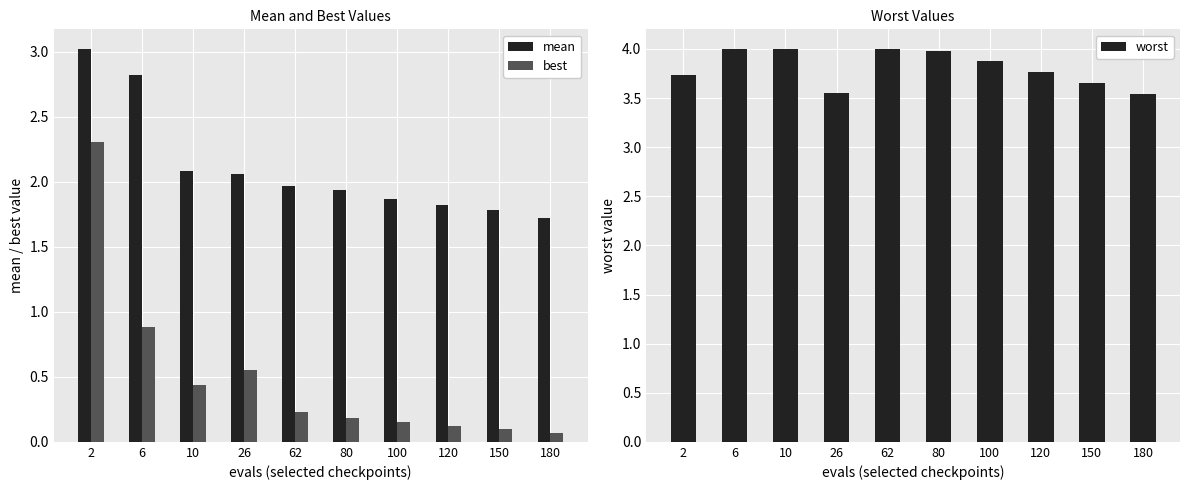

At which category does the chart reach its peak across all series?

6